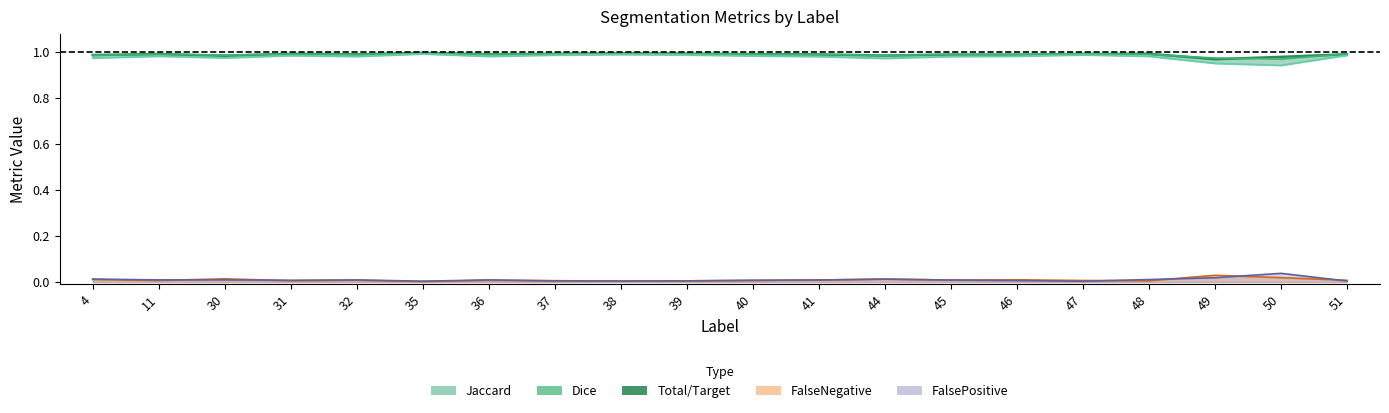

What is the value of the Total/Target point at the 17th from the left?

1.0